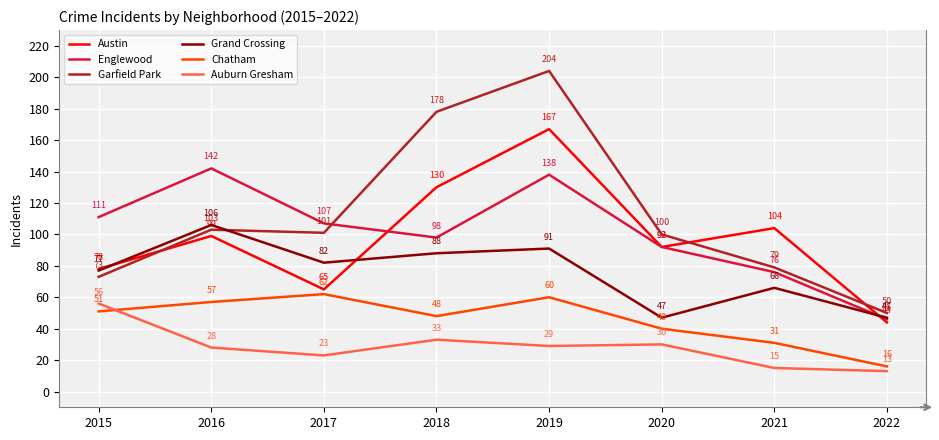

Which label corresponds to the largest value in the chart?

2019